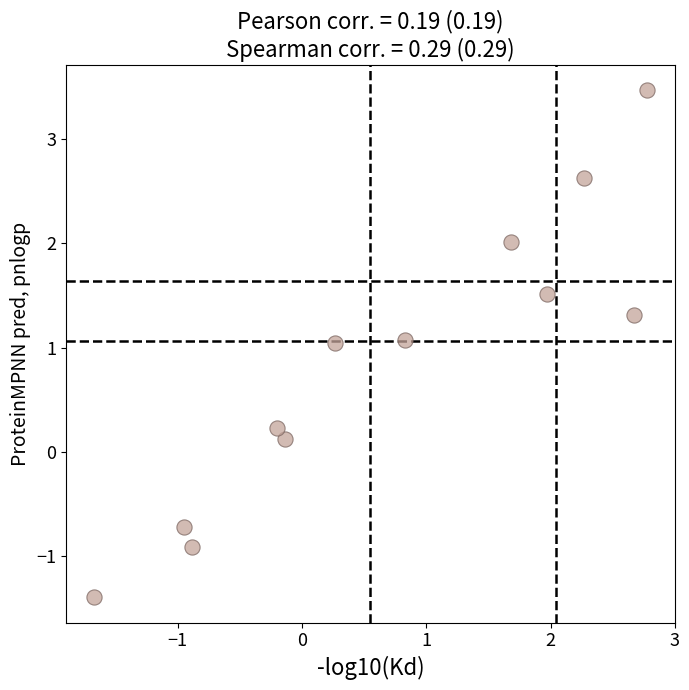

What is the average X value?

0.7